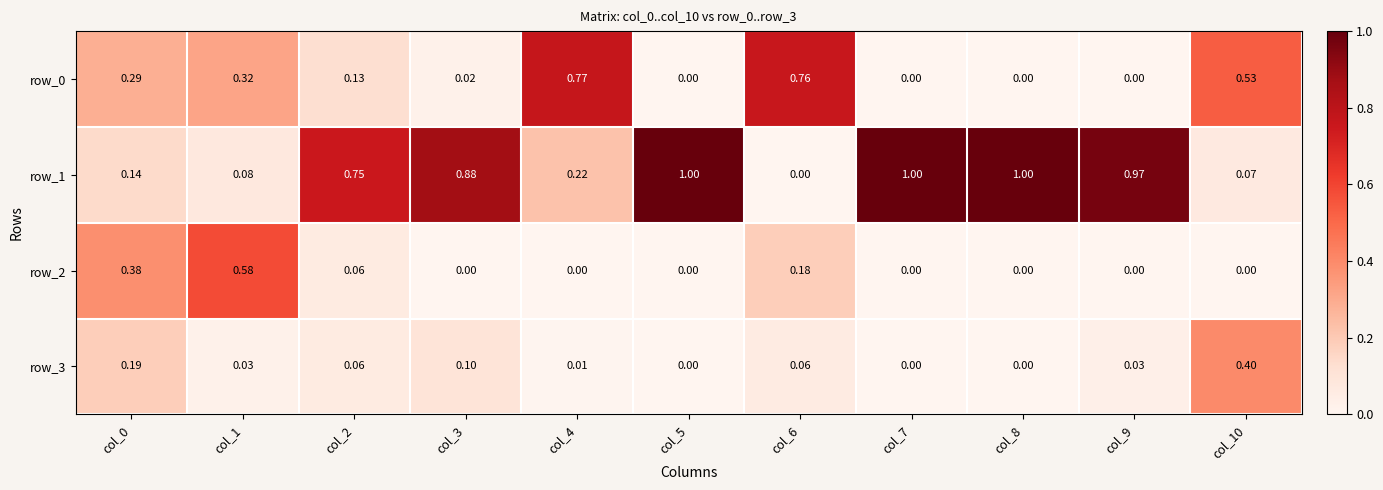

Is the value of row_2 at col_0 greater than the value of row_0 at col_0?

Yes